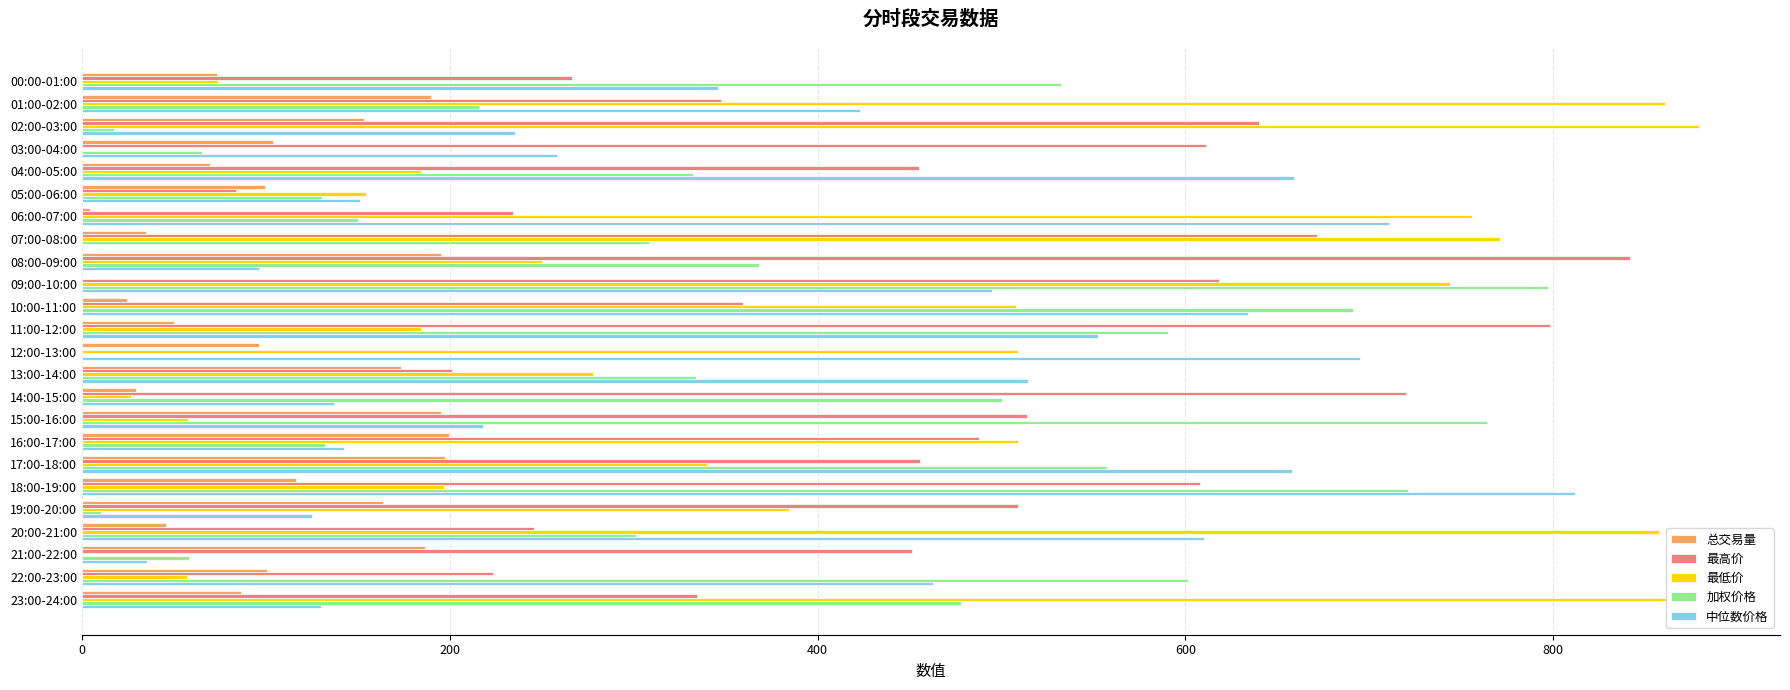

Which series changed the most between 01:00-02:00 and 15:00-16:00?

最低价